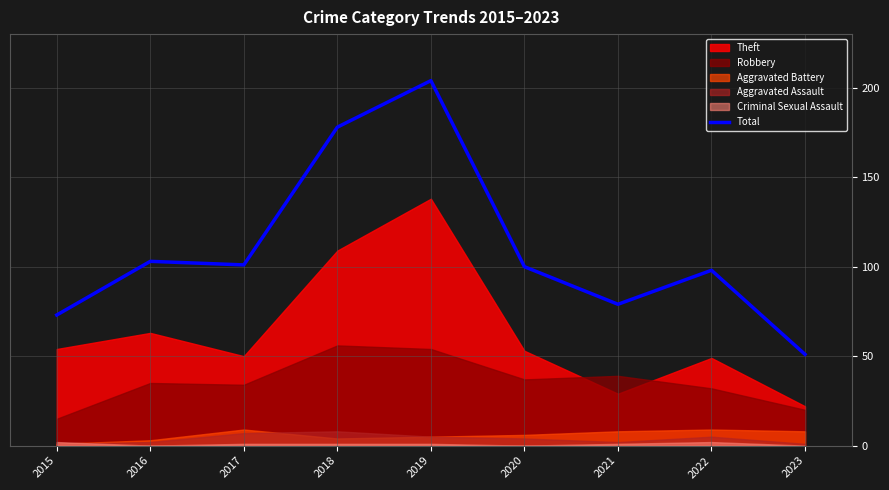

What is the average value?

110